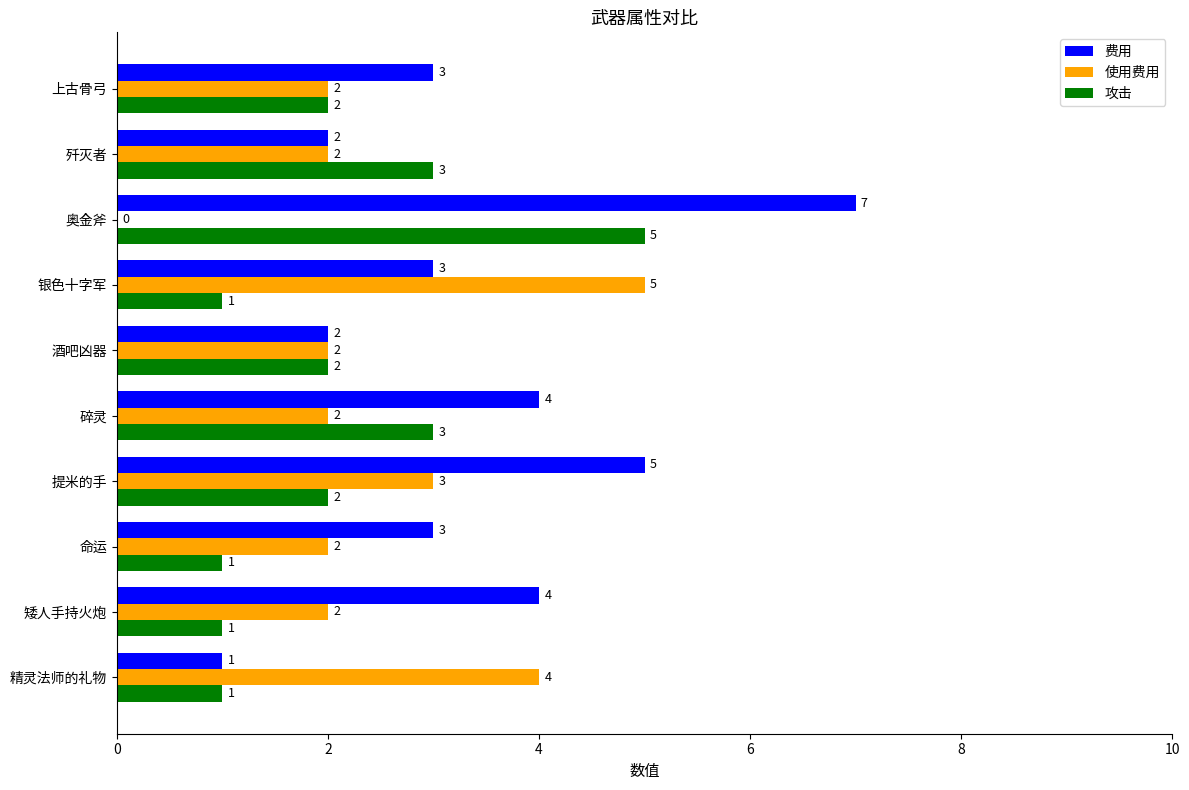

How many series are shown in this chart?

3